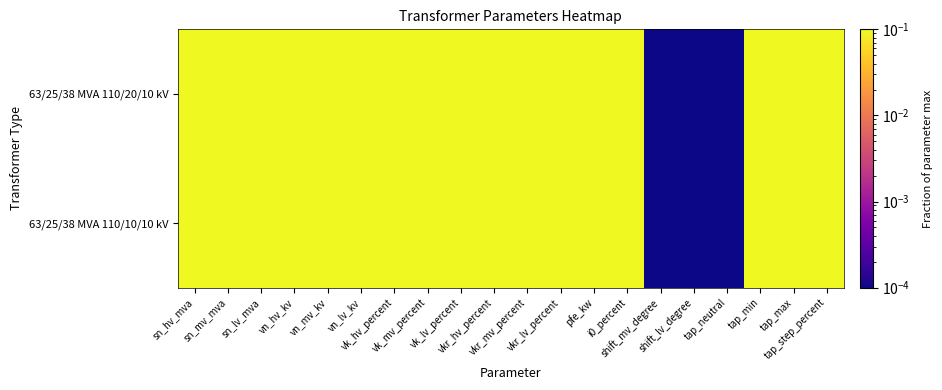

Reading right to left, extract all data points from this chart.

63/25/38 MVA 110/20/10 kV: tap_step_percent=1.0	tap_max=1.0	tap_min=1.0	tap_neutral=0.0	shift_lv_degree=0.0	shift_mv_degree=0.0	i0_percent=1.0	pfe_kw=1.0	vkr_lv_percent=1.0	vkr_mv_percent=1.0	vkr_hv_percent=1.0	vk_lv_percent=1.0	vk_mv_percent=1.0	vk_hv_percent=1.0	vn_lv_kv=1.0	vn_mv_kv=1.0	vn_hv_kv=1.0	sn_lv_mva=1.0	sn_mv_mva=1.0	sn_hv_mva=1.0
63/25/38 MVA 110/10/10 kV: tap_step_percent=1.0	tap_max=1.0	tap_min=1.0	tap_neutral=0.0	shift_lv_degree=0.0	shift_mv_degree=0.0	i0_percent=1.0	pfe_kw=1.0	vkr_lv_percent=1.0	vkr_mv_percent=1.0	vkr_hv_percent=1.0	vk_lv_percent=1.0	vk_mv_percent=1.0	vk_hv_percent=1.0	vn_lv_kv=1.0	vn_mv_kv=0.5	vn_hv_kv=1.0	sn_lv_mva=1.0	sn_mv_mva=1.0	sn_hv_mva=1.0